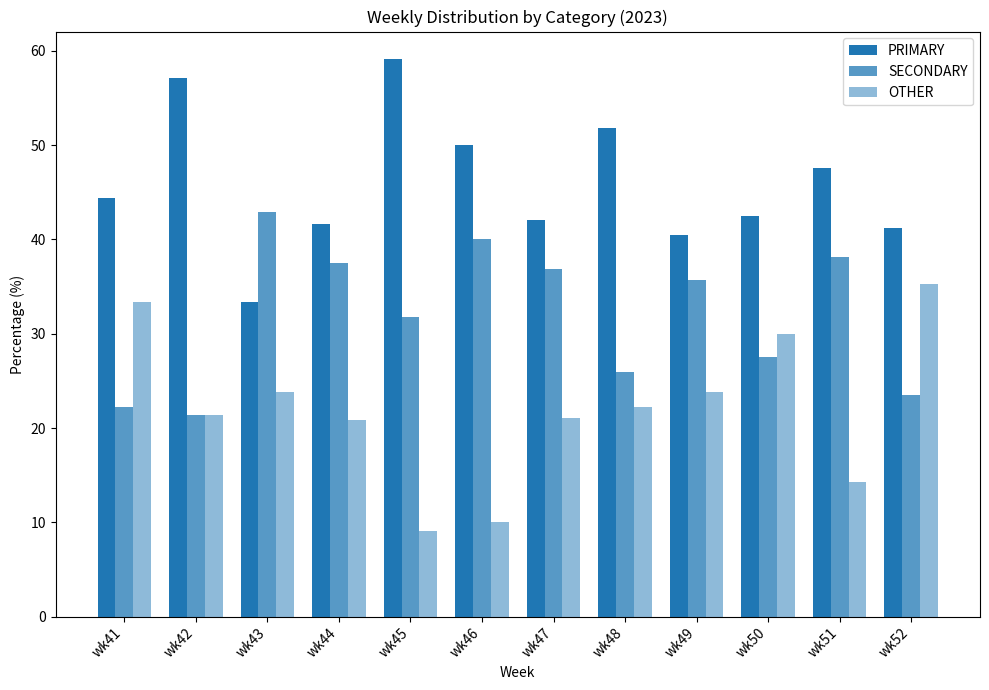

Is it true that SECONDARY equals 35.7 at wk49?

True